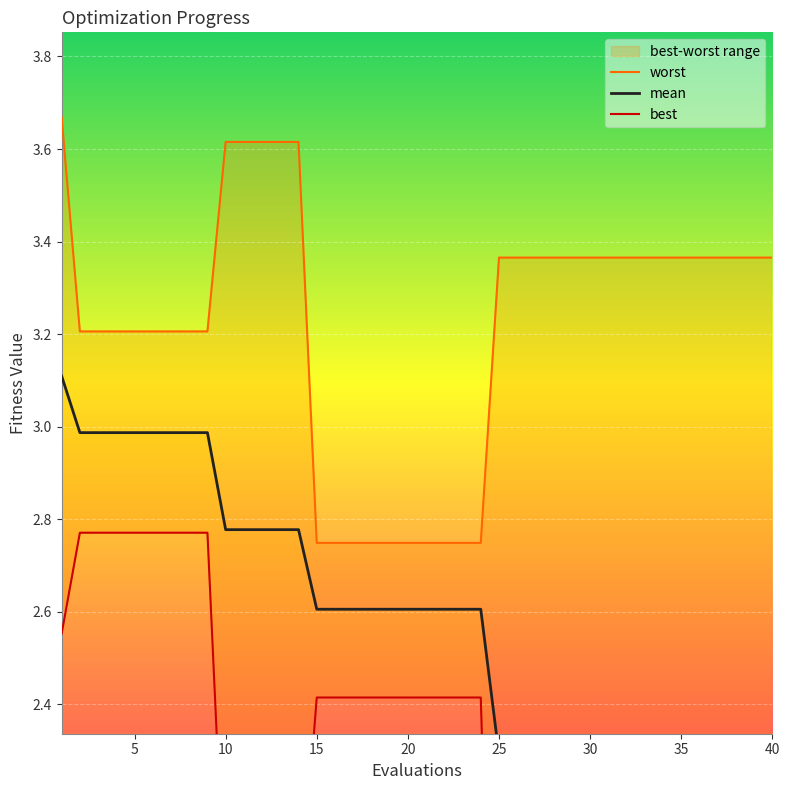

What is the approximate value of mean at 20?

2.6